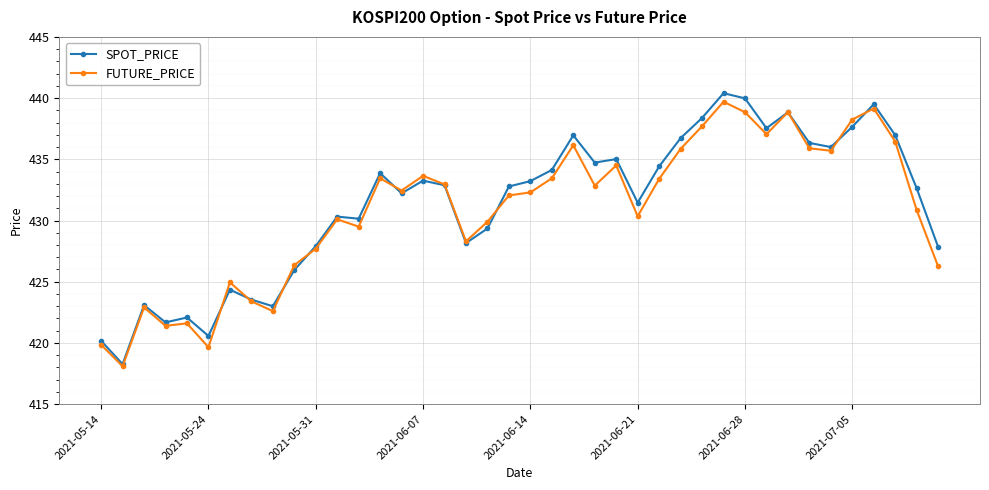

True or false: SPOT_PRICE has more than 1 points higher than both neighbors.

True